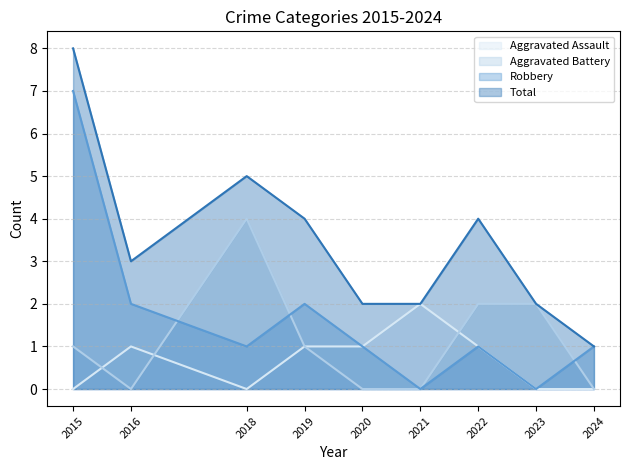

True or false: Total and Aggravated Battery cross at least once.

False